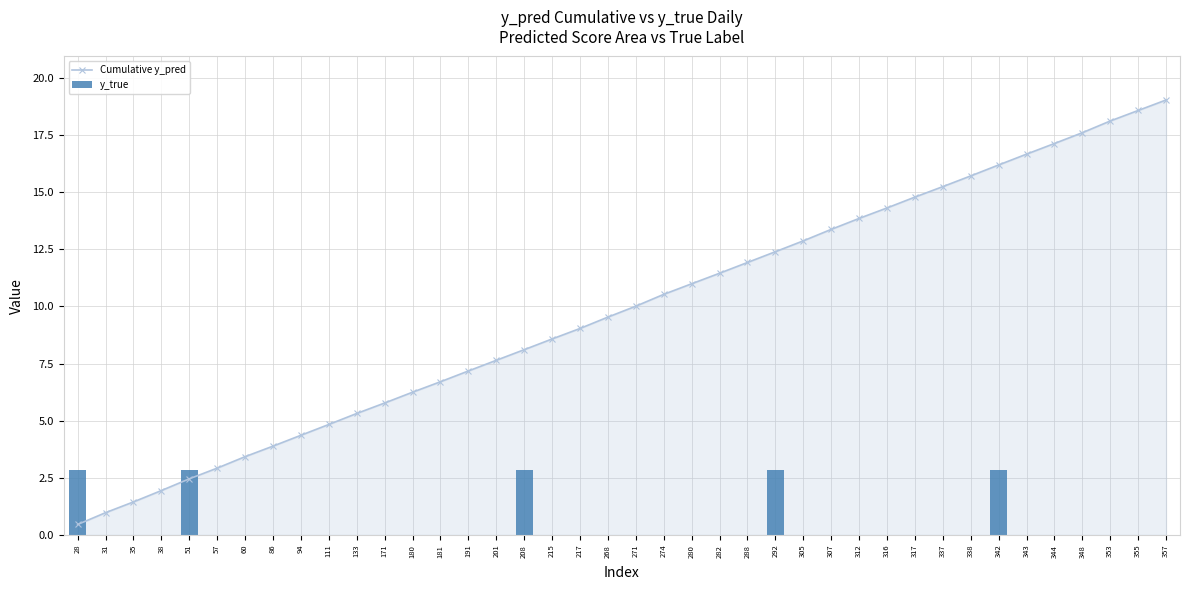

How many data points does each series have?

40